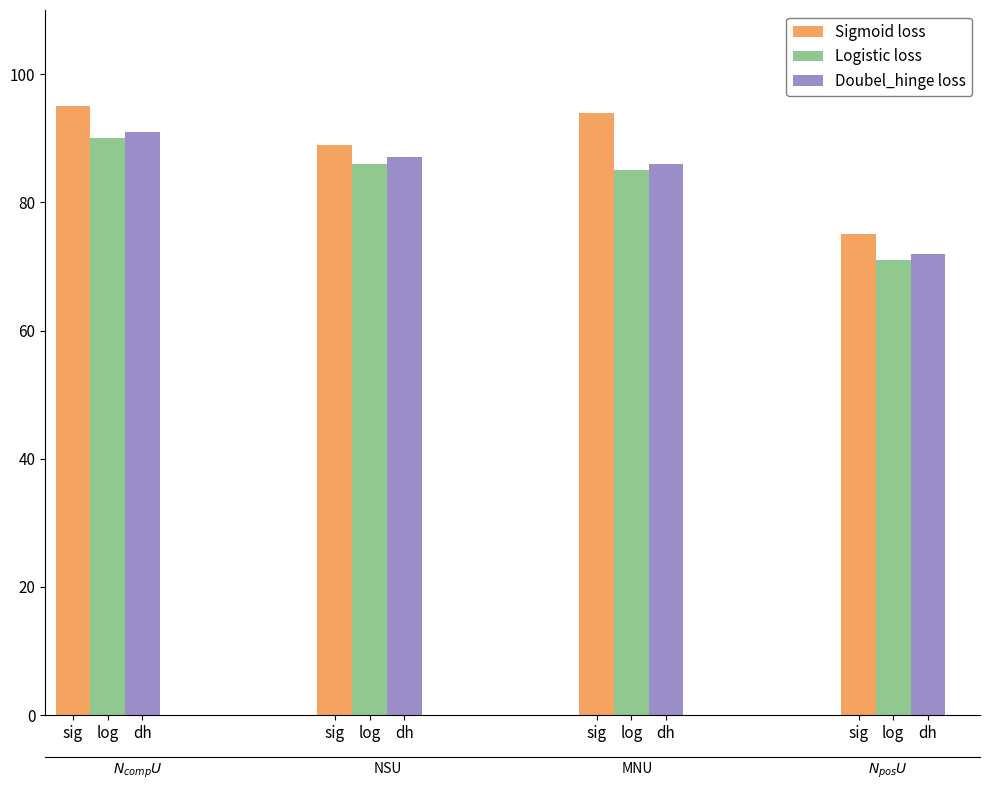

Which category has the highest value across all series?

sig